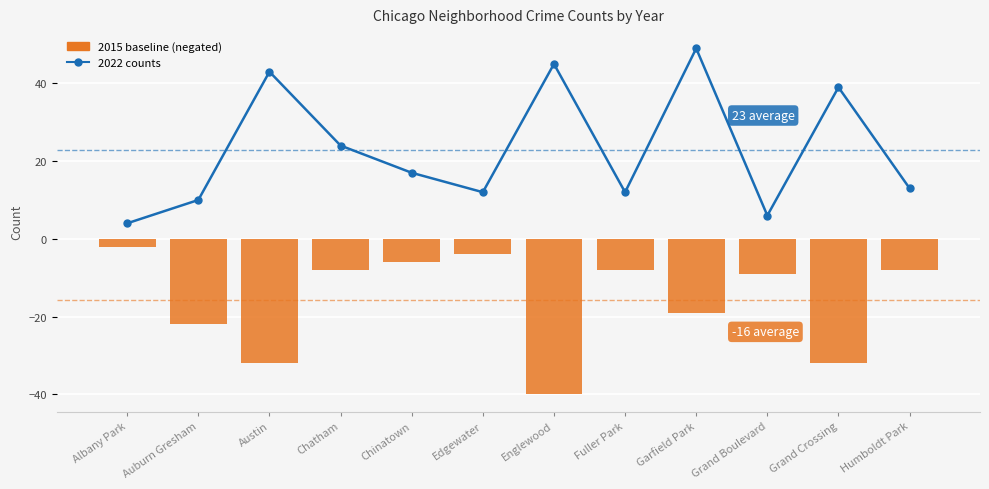

What is the approximate value of 2022 counts at Englewood?

45